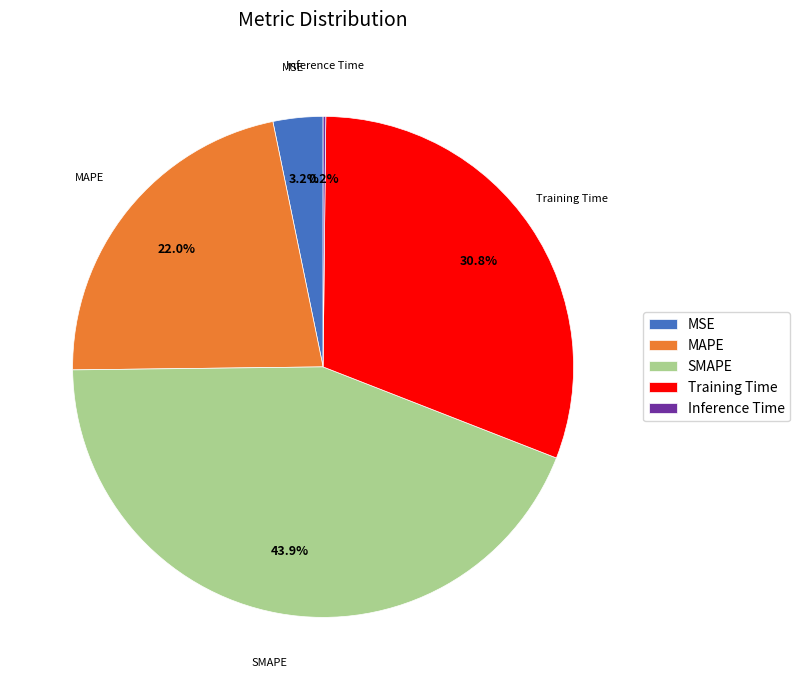

Is the sum of MAPE and Training Time greater than half?

Yes